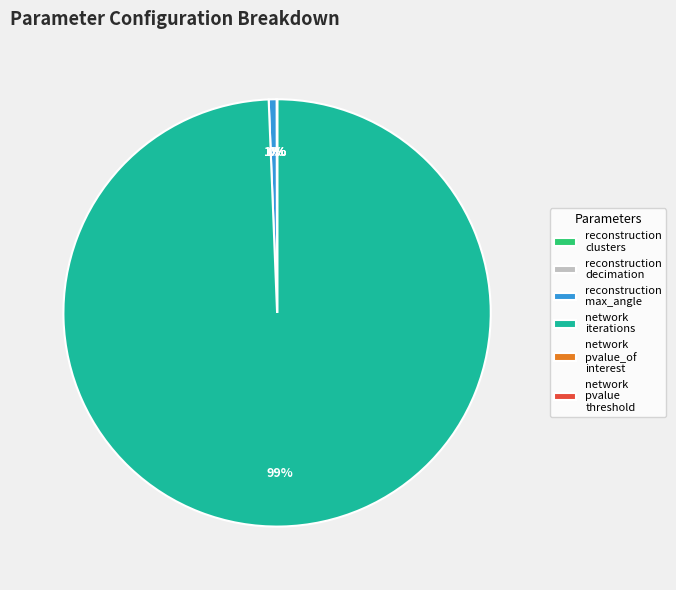

What percentage is the reconstruction max_angle slice, to the nearest percent?

1%